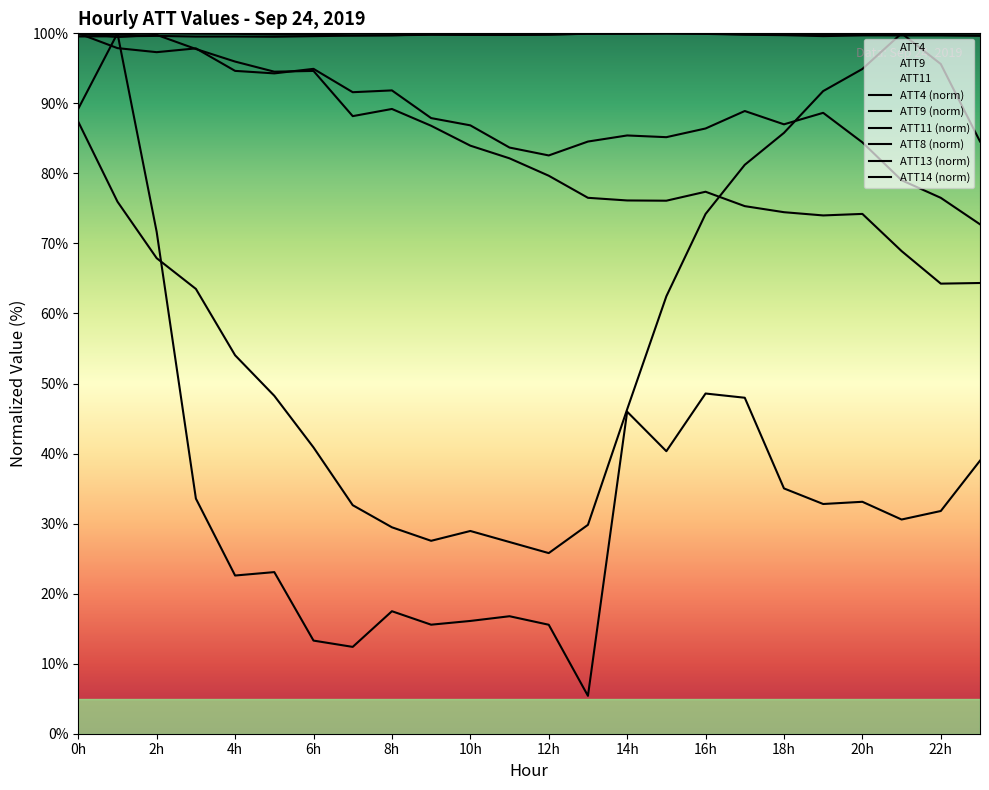

In ATT9 (norm), how many points are higher than both neighbors (excluding endpoints)?

6